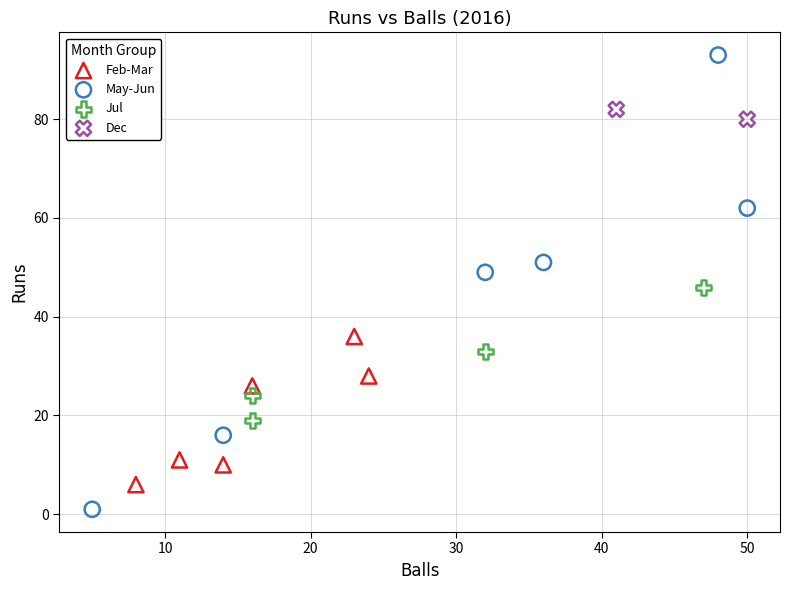

Which series contains the lowest Y value?

May-Jun